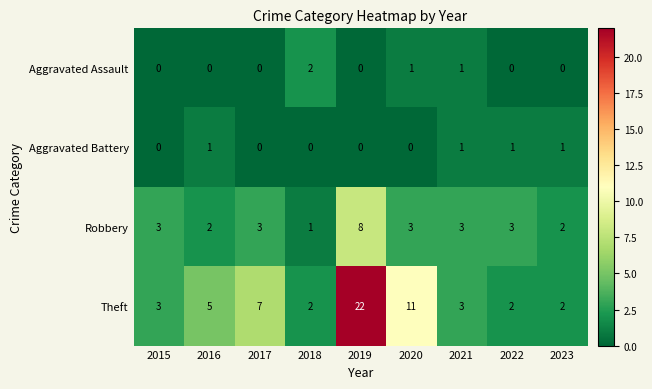

Which series has the largest total across all categories?

Theft